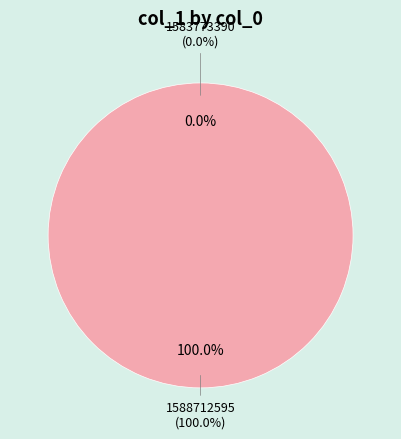

Rank the categories by value from highest to lowest.

1588712595, 1583773390